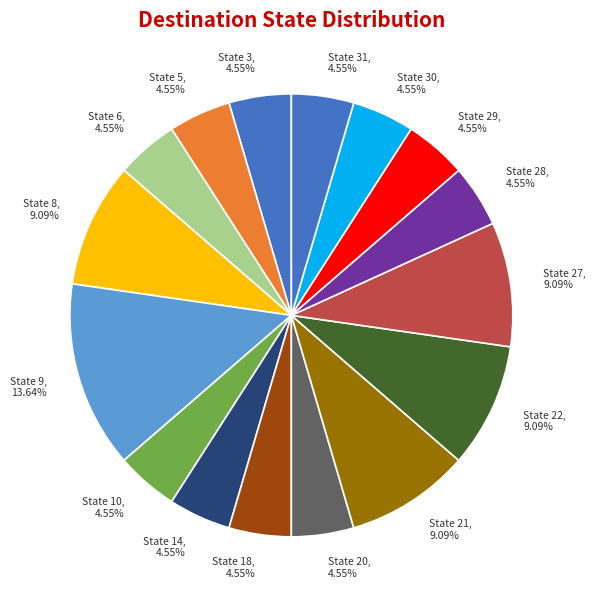

Does State 31 represent more than half of the total?

No